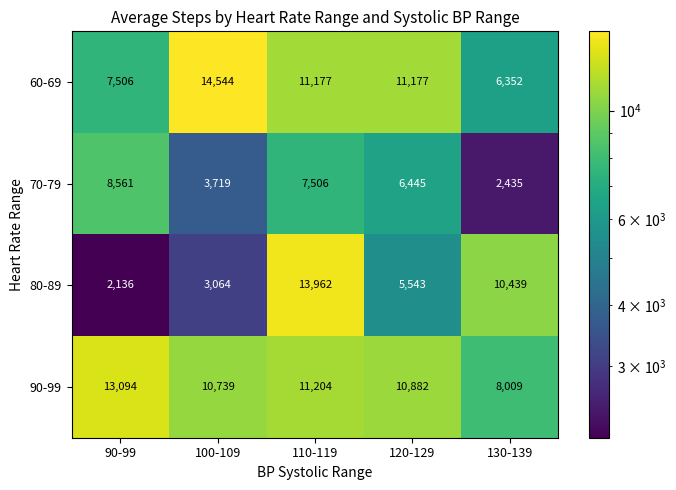

What is the greatest value displayed?

14544